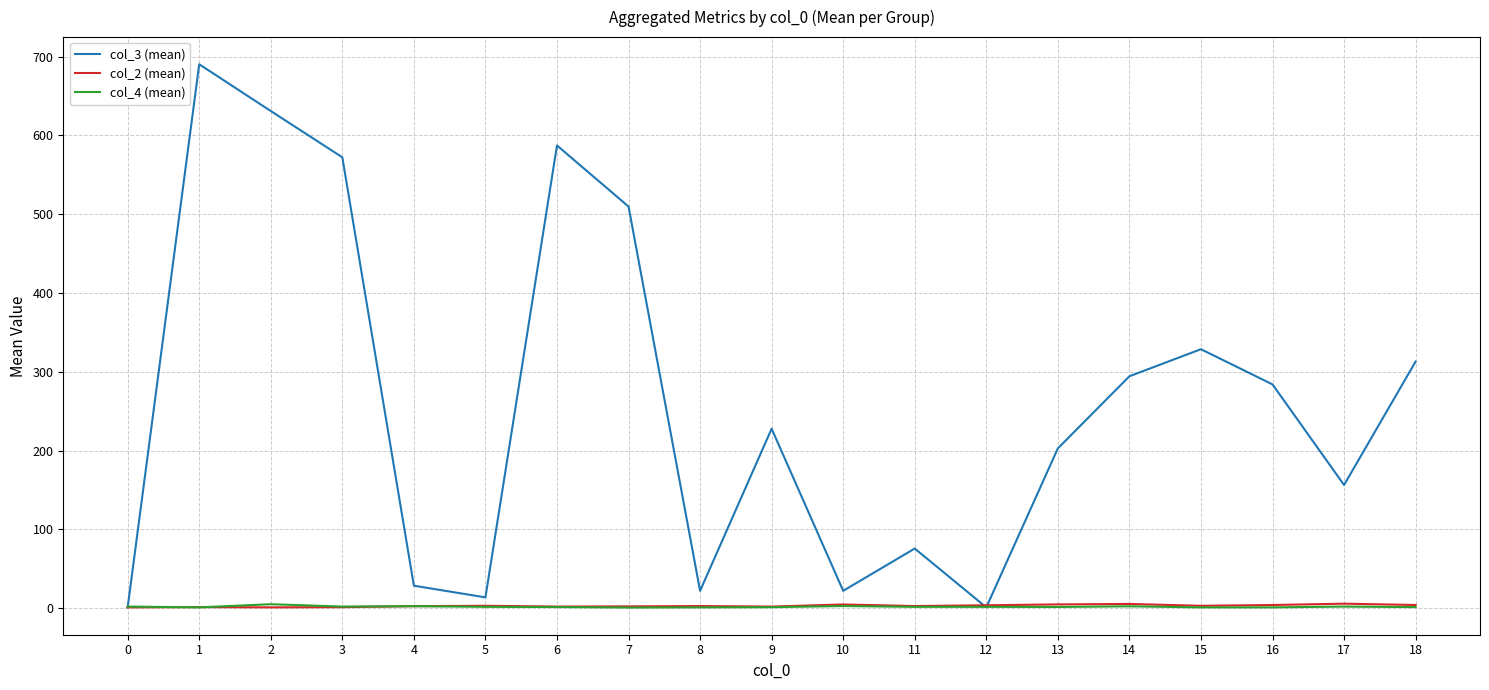

What is the maximum value shown in the chart?

690.3